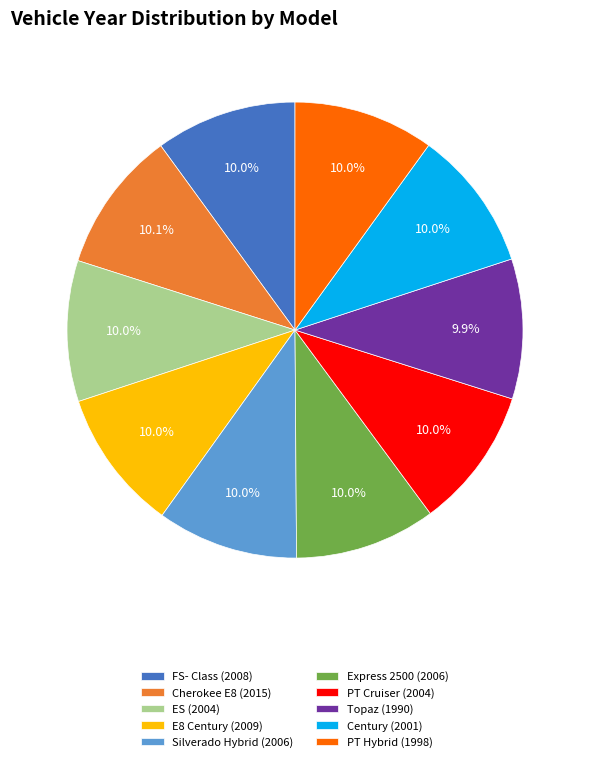

Combined, what portion of the pie is Cherokee E8 (2015) and PT Cruiser (2004)?

20.1%